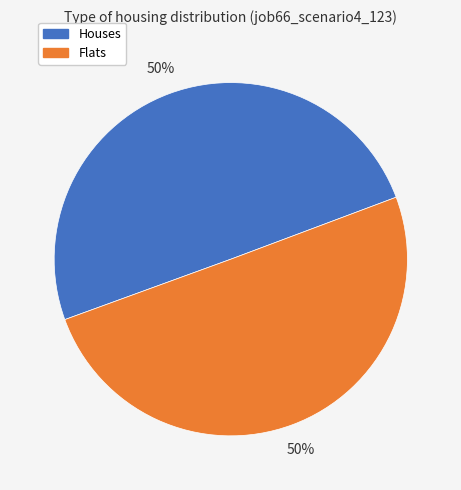

Combined, do Flats and Houses account for over 50%?

Yes